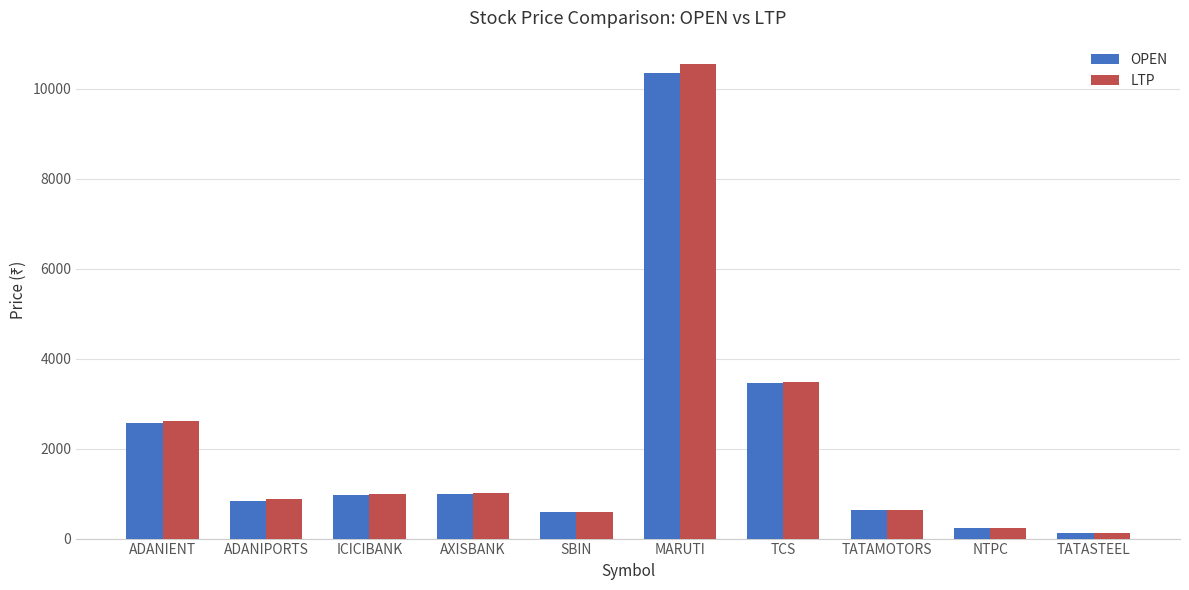

What position from the left is TATASTEEL?

10